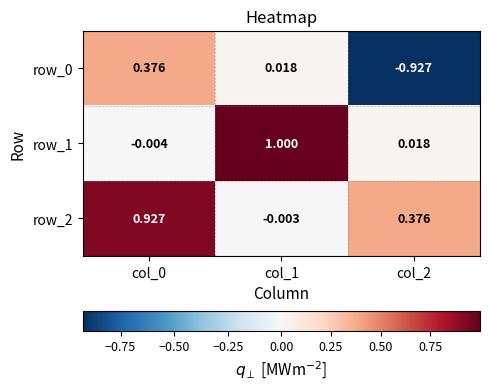

Is the value of row_0 at col_2 greater than the value of row_1 at col_0?

No